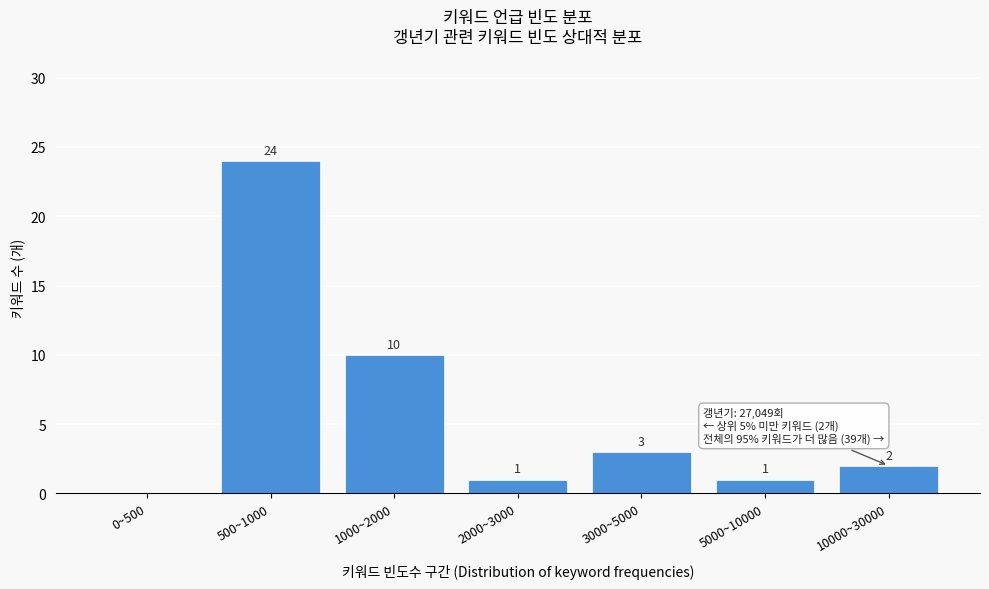

Reading left to right, what are all the values shown in this chart?

0~500=0	500~1000=24	1000~2000=10	2000~3000=1	3000~5000=3	5000~10000=1	10000~30000=2